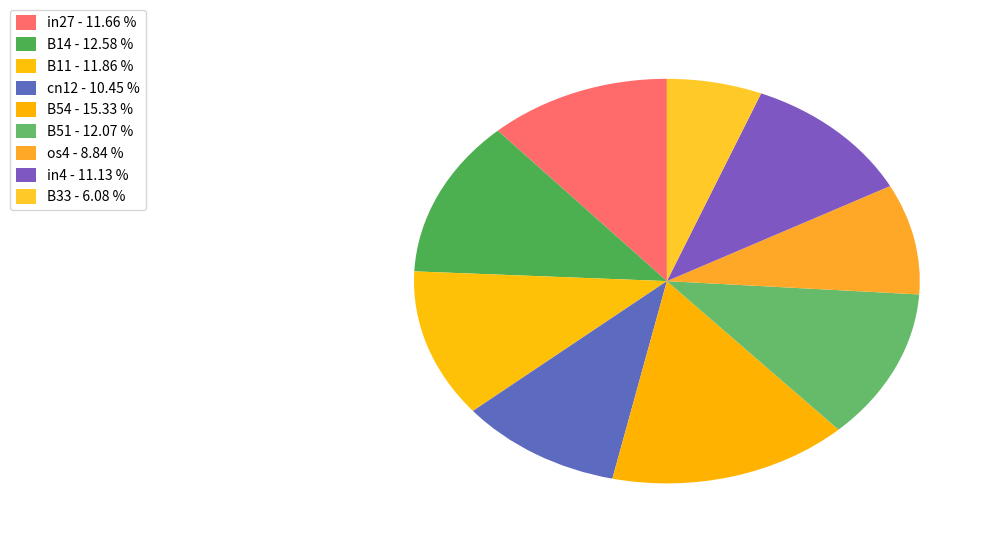

To the nearest percent, what percentage of the pie is B14?

13%